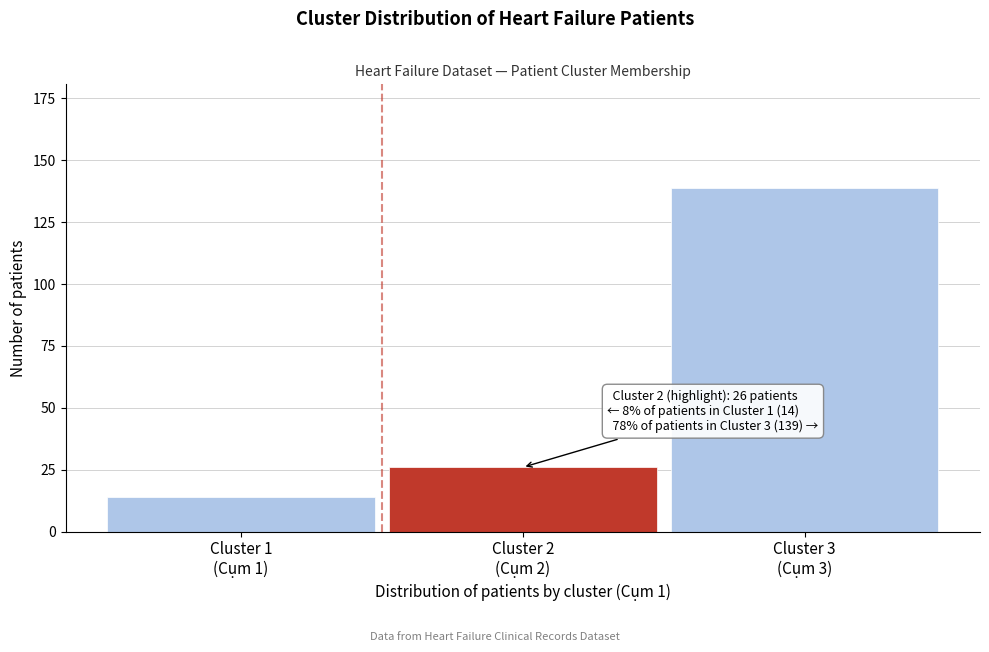

Reading left to right, extract all data points from this chart.

14	26	139